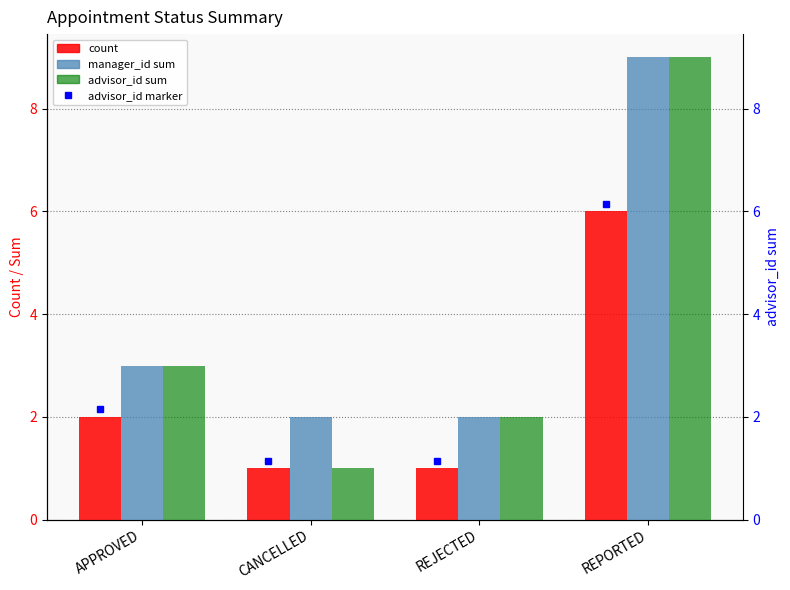

True or false: manager_id has a value of 2 at CANCELLED.

True